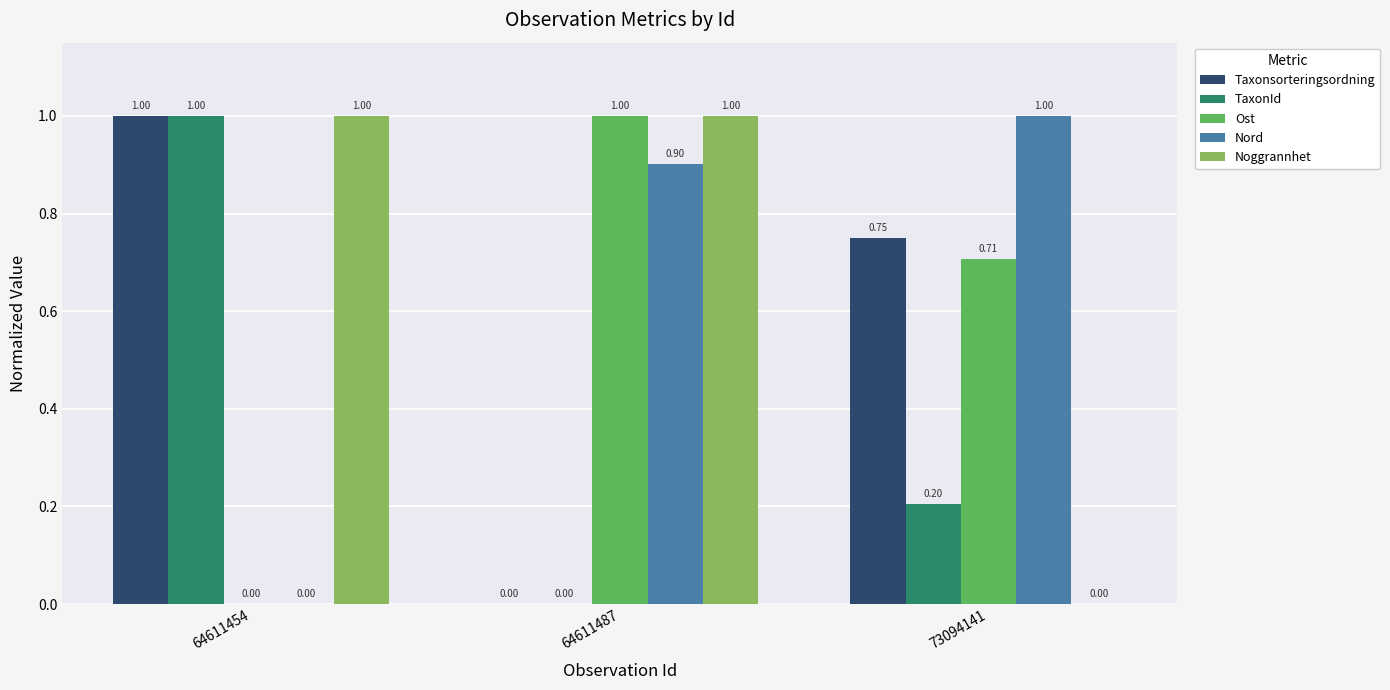

What is the sum of all Ost values?

1.7